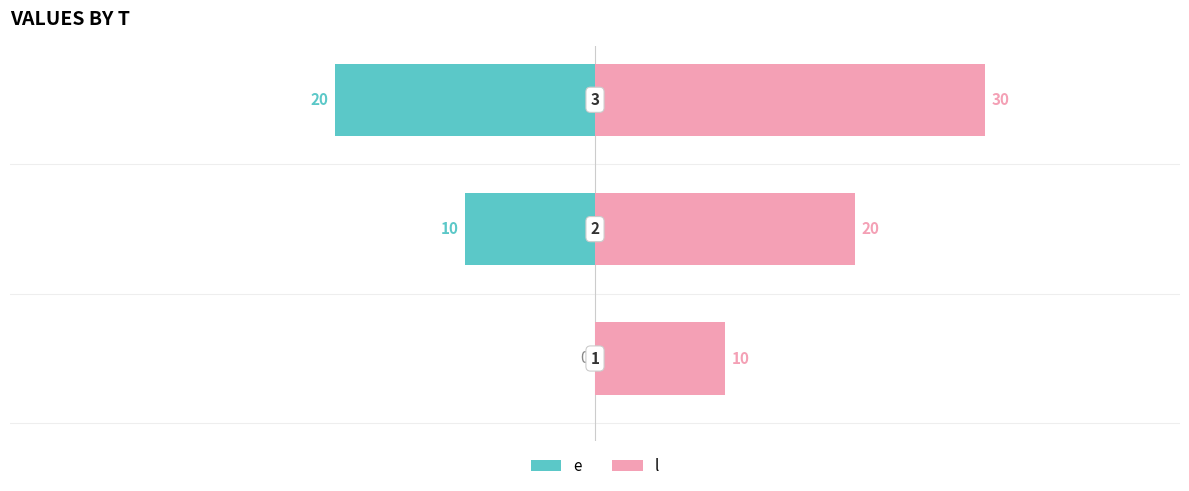

What is the difference between the maximum and second lowest values in the e series?

10